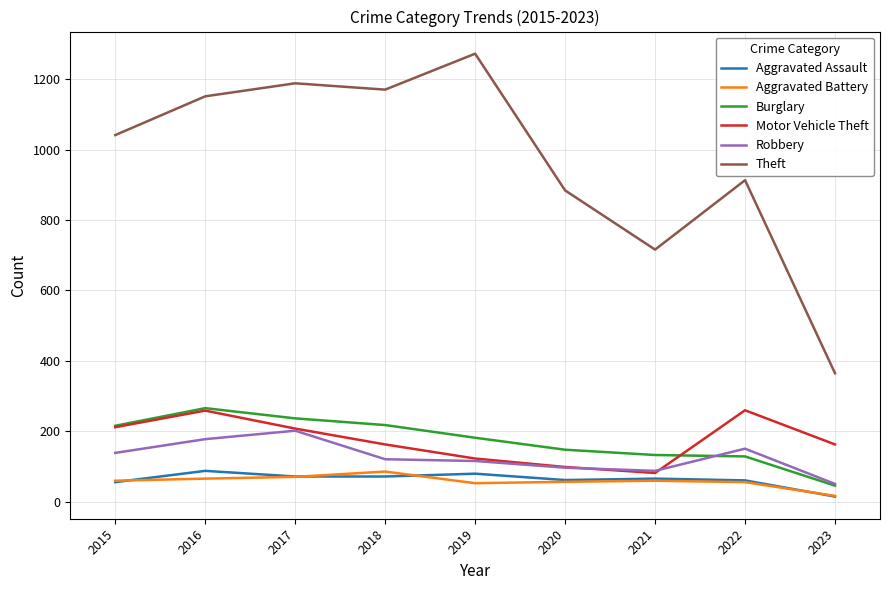

Which series changed the most between 2016 and 2022?

Theft